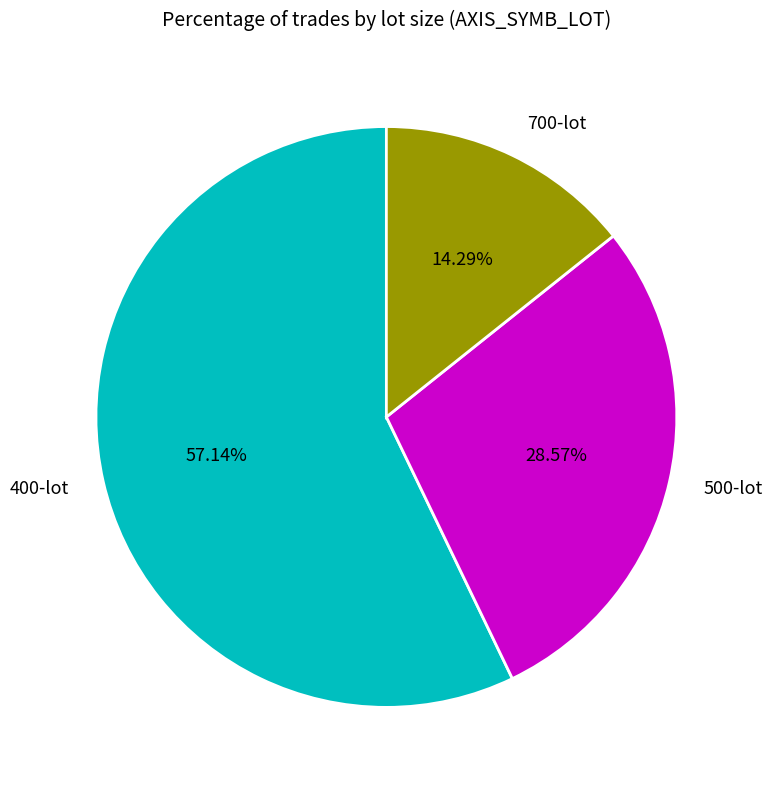

To the nearest percent, what percentage of the pie is 700?

14%